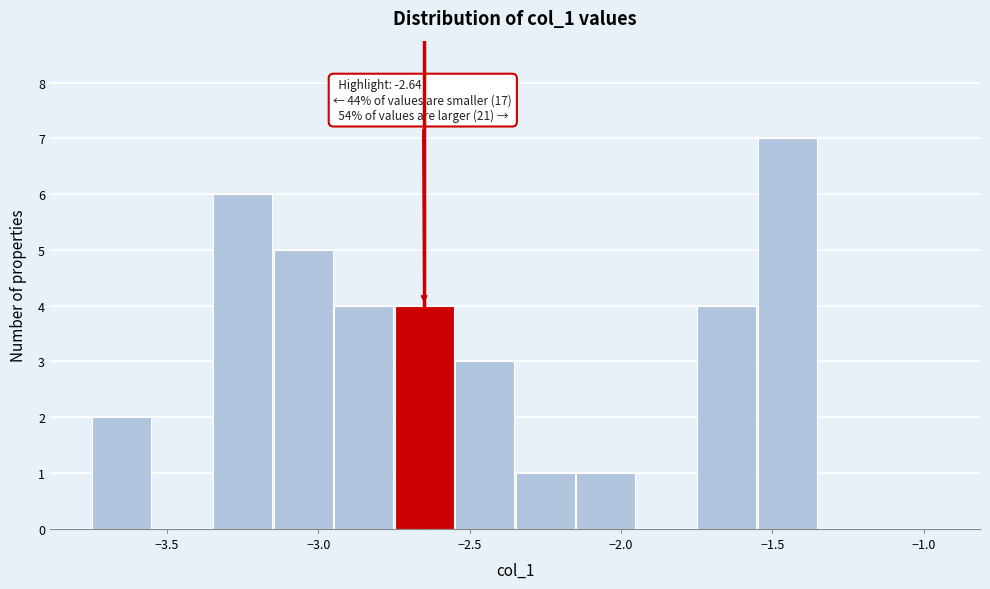

Which range on the x-axis has the tallest bar?

-1.55 to -1.35